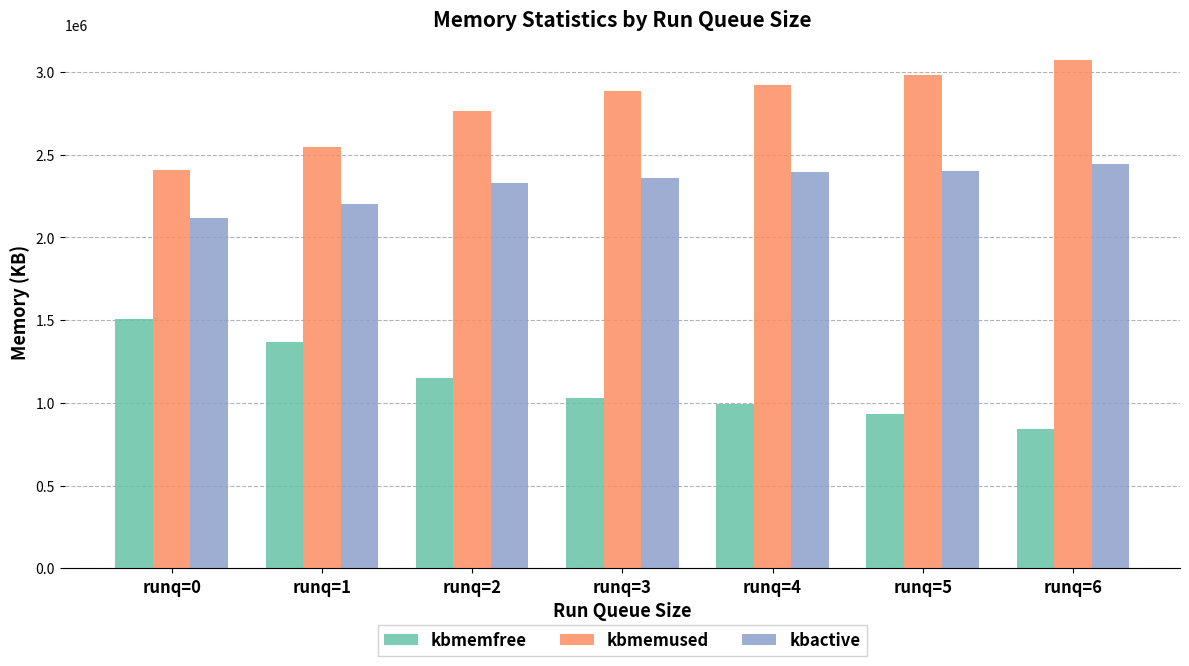

True or false: kbmemfree has a value of 846640 at runq=0.

False